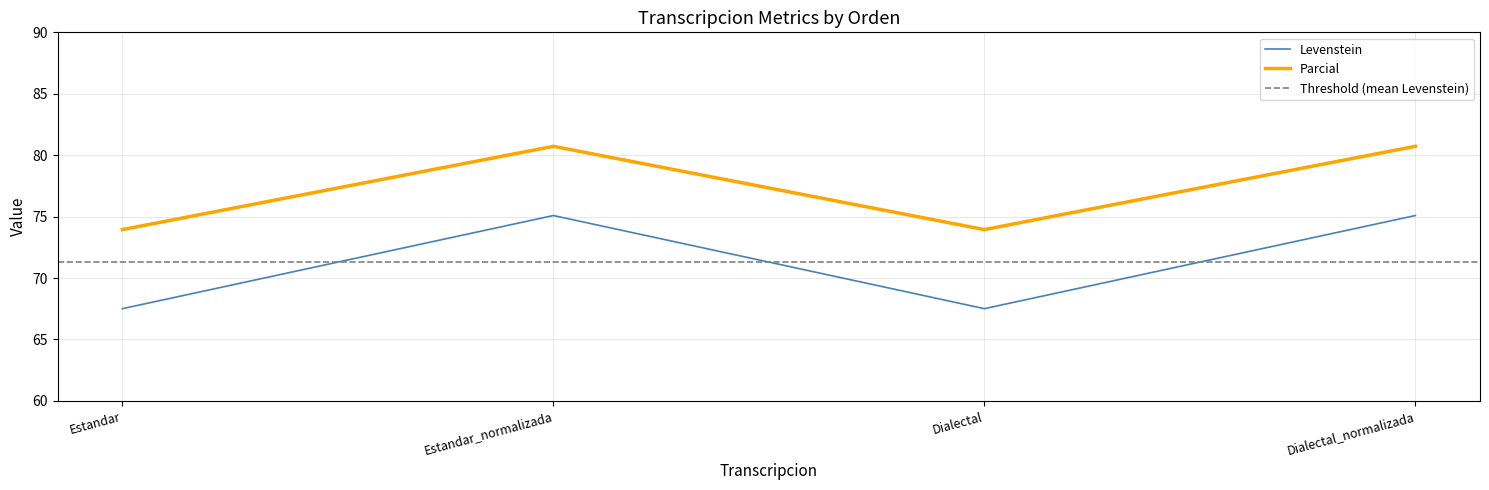

What is the average value of the Parcial series?

77.3